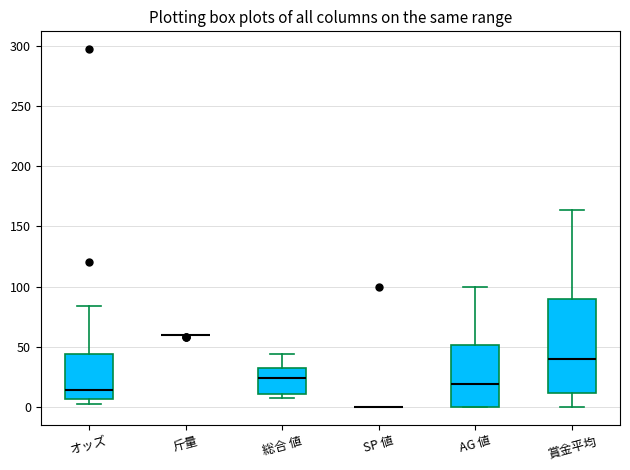

Reading left to right, transcribe this box plot: for each box, give where its median line is, the range the box spans, and where its two whiskers end, as read against the y-axis. The values are not printed on the chart, so give them approximately, as read against the axis.

オッズ: median 15, box 5 to 45, whiskers 5 (just below the box's lower edge) to 85
斤量: box collapsed to a line at 60, whiskers 60 to 60
総合 値: median 25, box 10 to 30, whiskers 5 to 45
SP 値: box collapsed to a line at 0, whiskers 0 to 0
AG 値: median 20, box 0 to 50, whiskers 0 to 100
賞金平均: median 40, box 10 to 90, whiskers 0 to 165